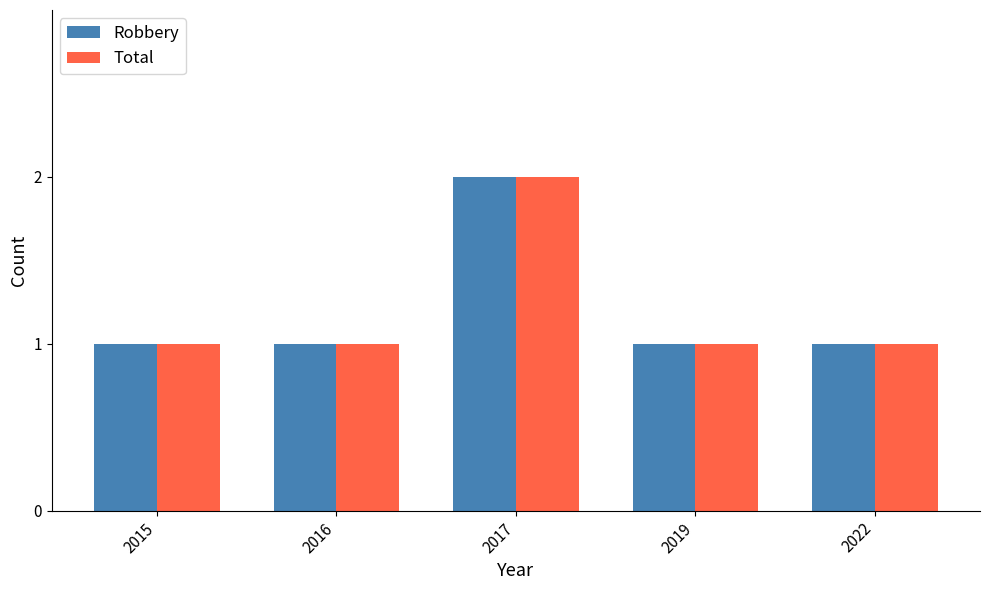

What are all the series names shown in the legend?

Robbery, Total